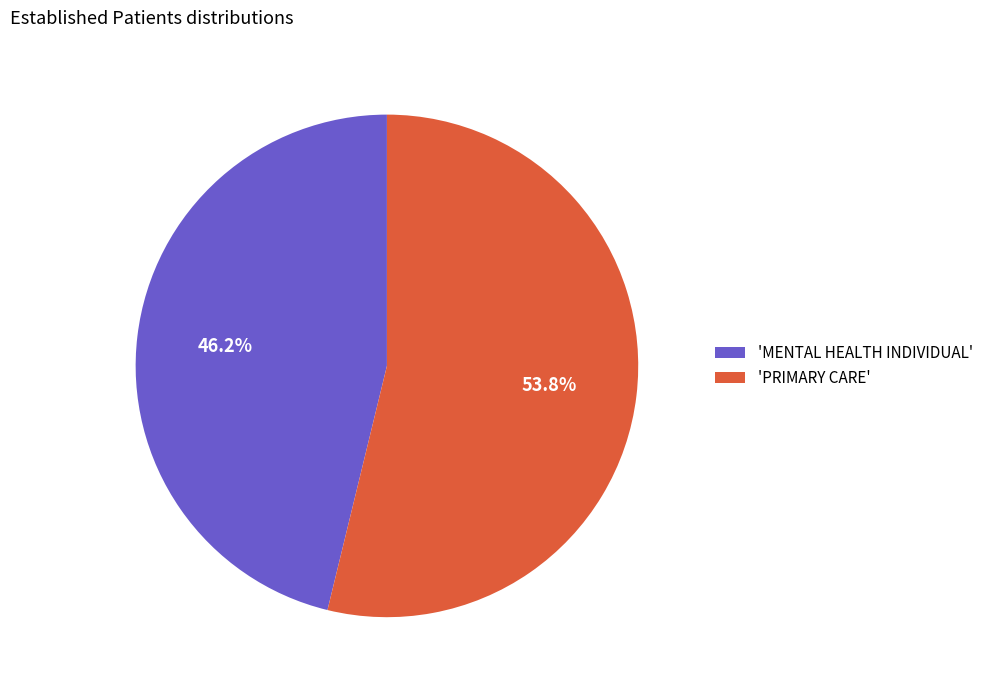

What is the smallest slice in the pie chart?

'MENTAL HEALTH INDIVIDUAL'